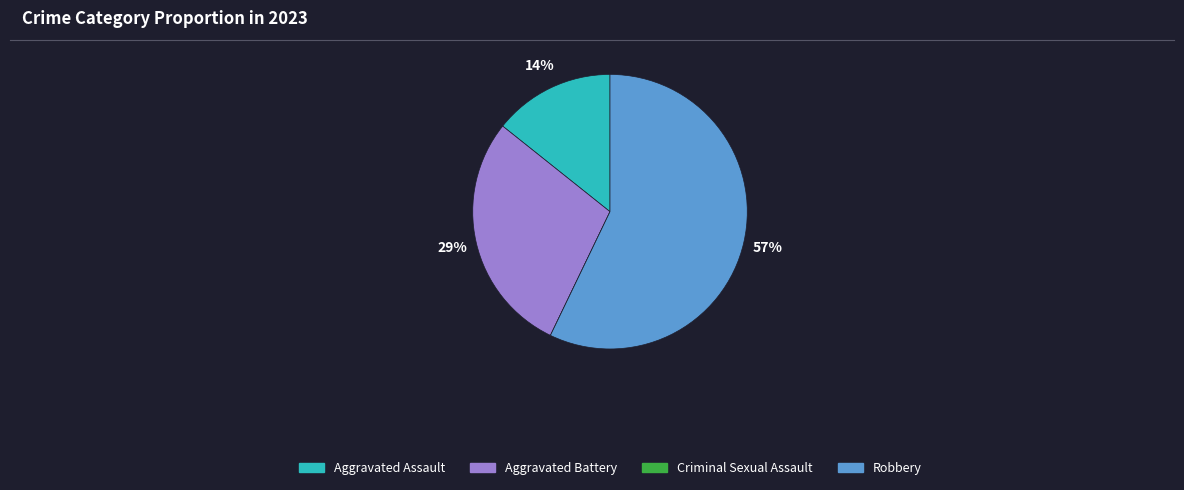

Do Robbery and Aggravated Assault together represent more than half of the pie?

Yes